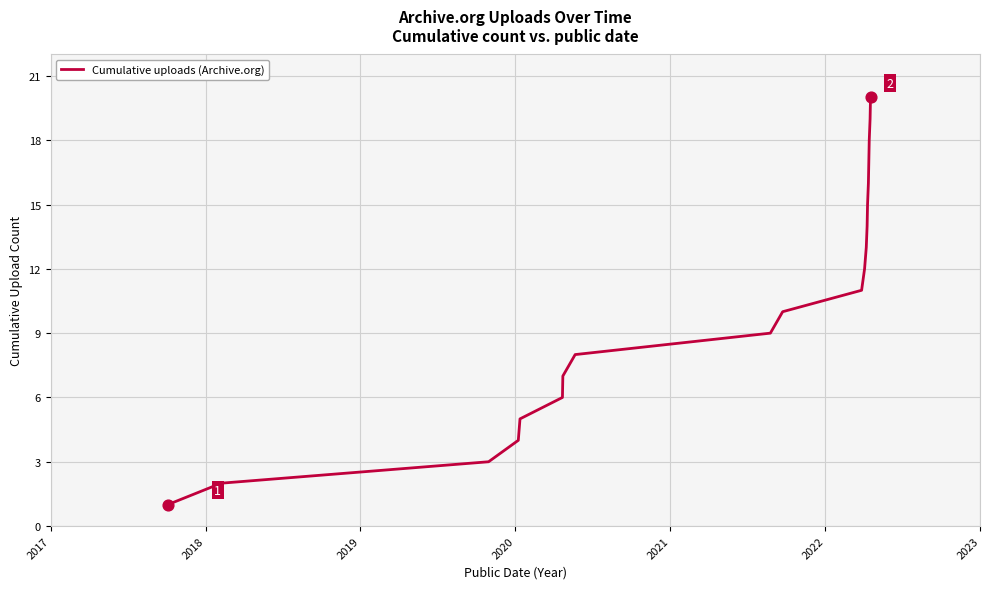

What is the difference between the maximum and minimum values?

19